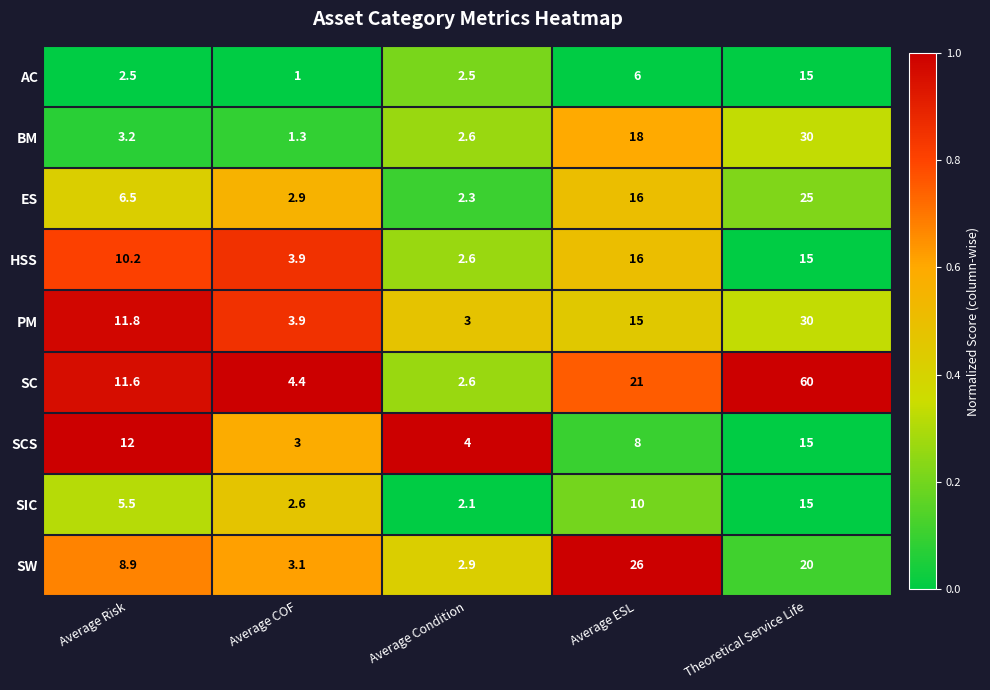

At which category is the sum across all series the highest?

Theoretical Service Life